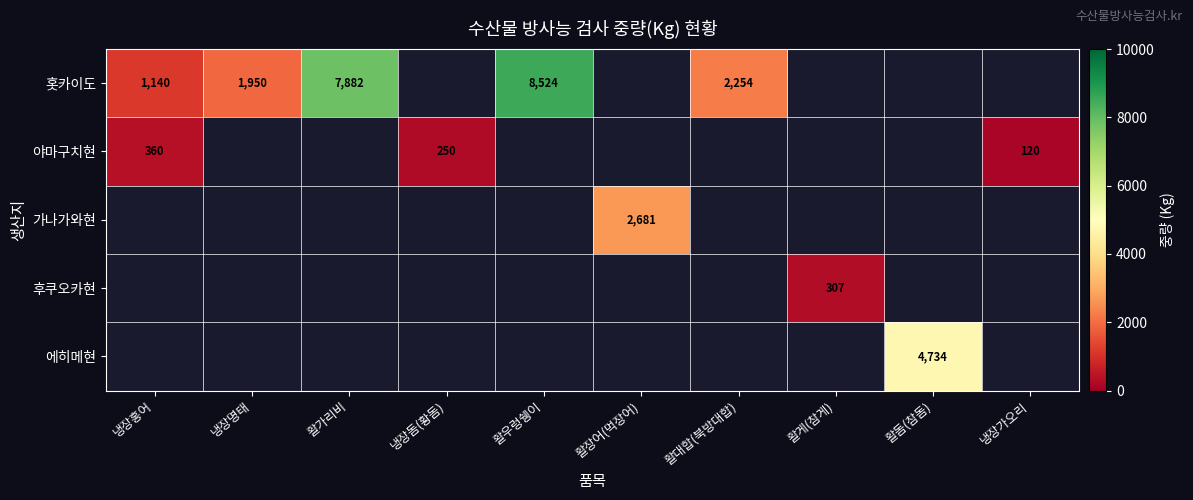

What is the spread (max minus min) of values at 활게(참게)?

307